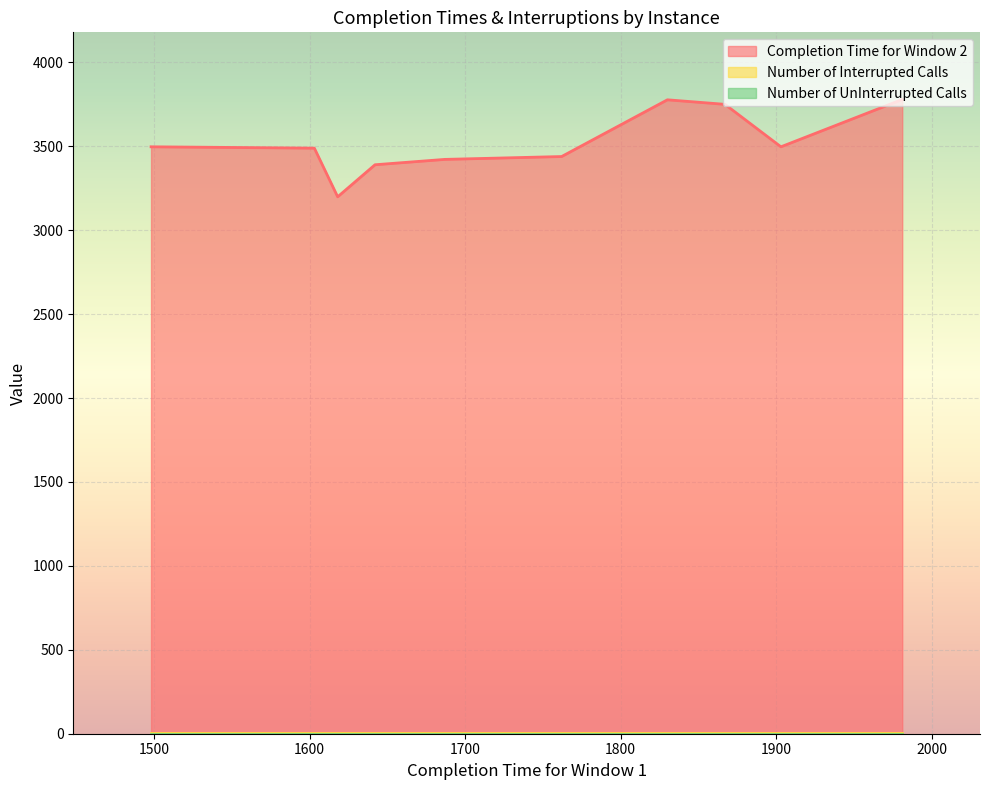

What are all the series names shown in the legend?

Completion Time for Window 2, Number of Interrupted Calls, Number of UnInterrupted Calls